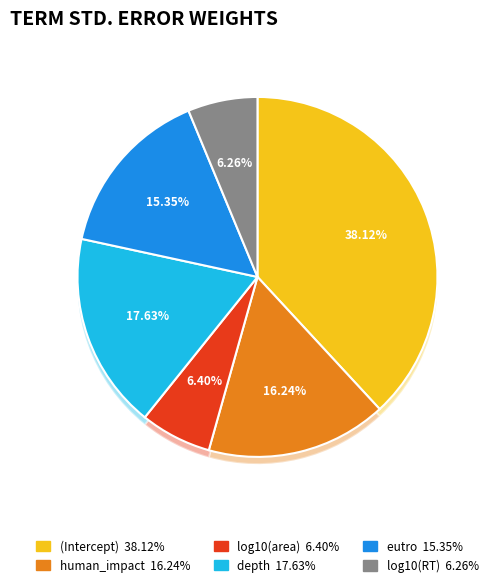

Is it true that log10(RT) is 6% of the pie?

True